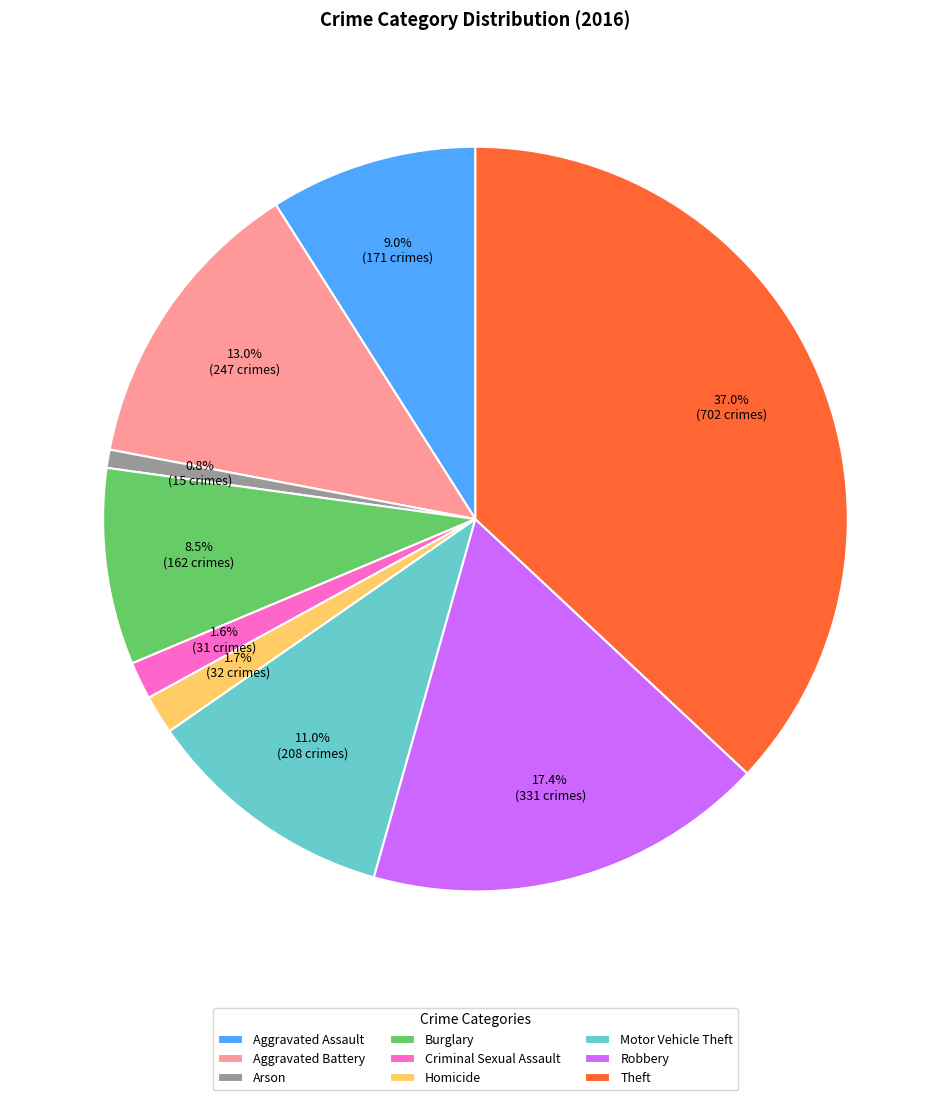

How many slices are in this pie chart?

9